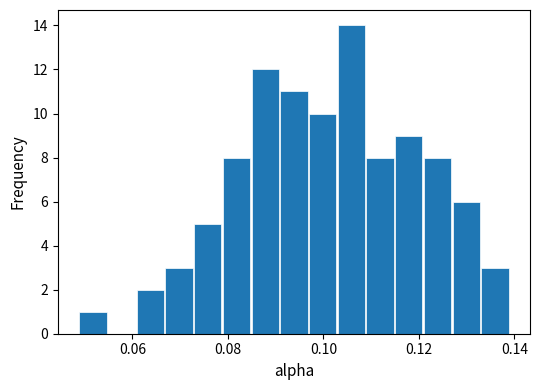

Read against the x-axis, roughly where is the centre of the tallest bar?

0.106